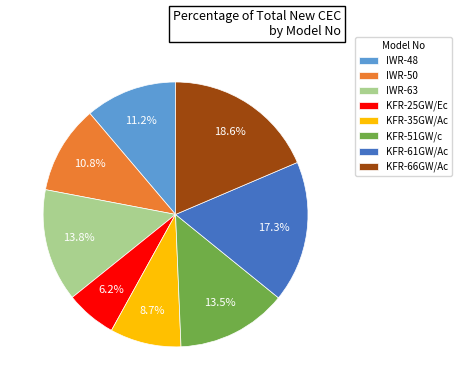

Does any single category account for the majority?

No